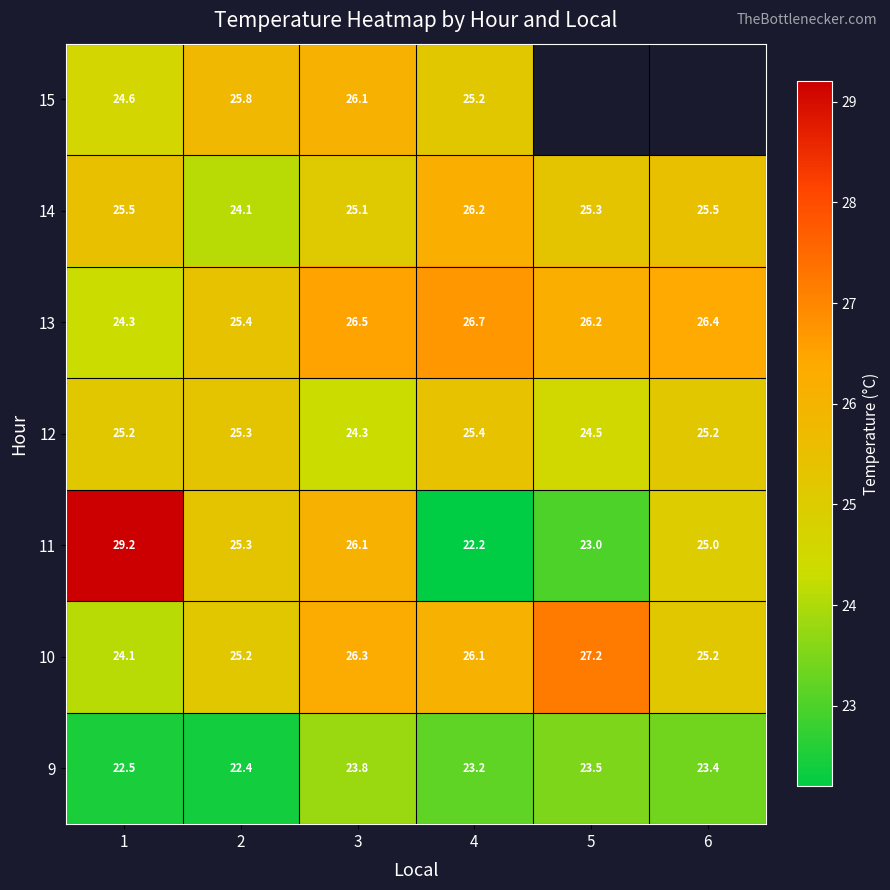

Is it true that 10 equals 24.1 at 1?

True